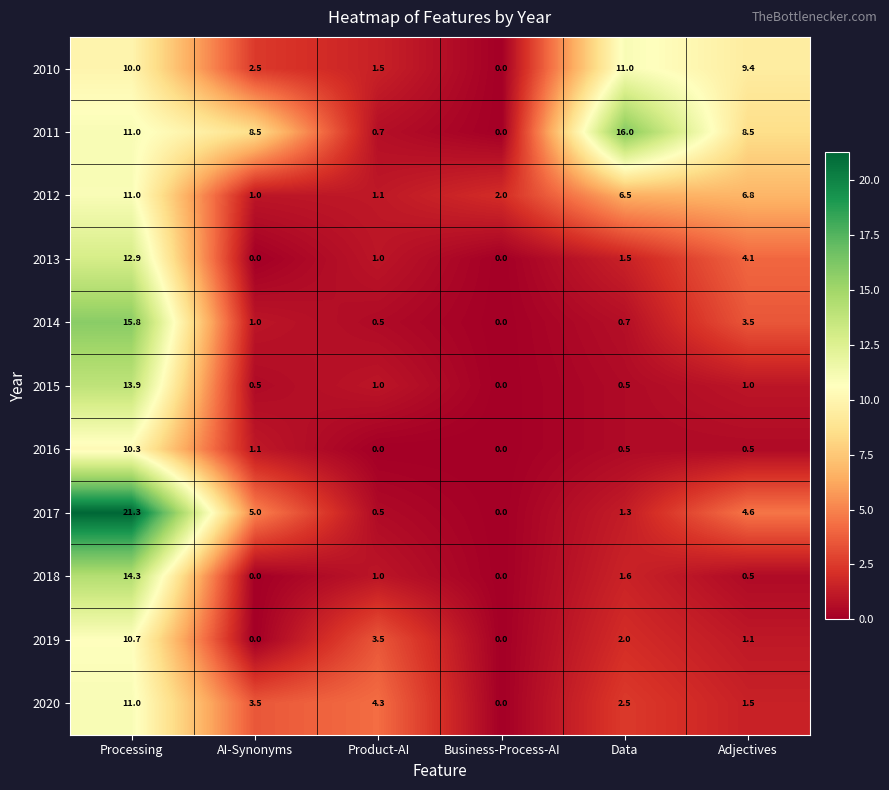

Count the number of categories in the chart.

6